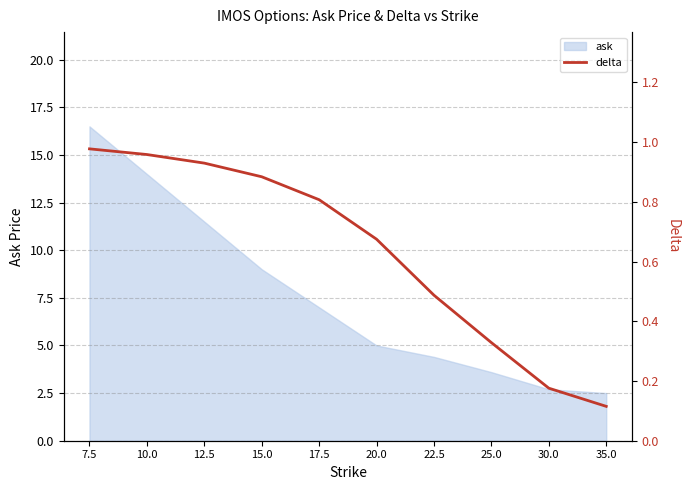

True or false: the data shows 0.3 at 15.0.

False